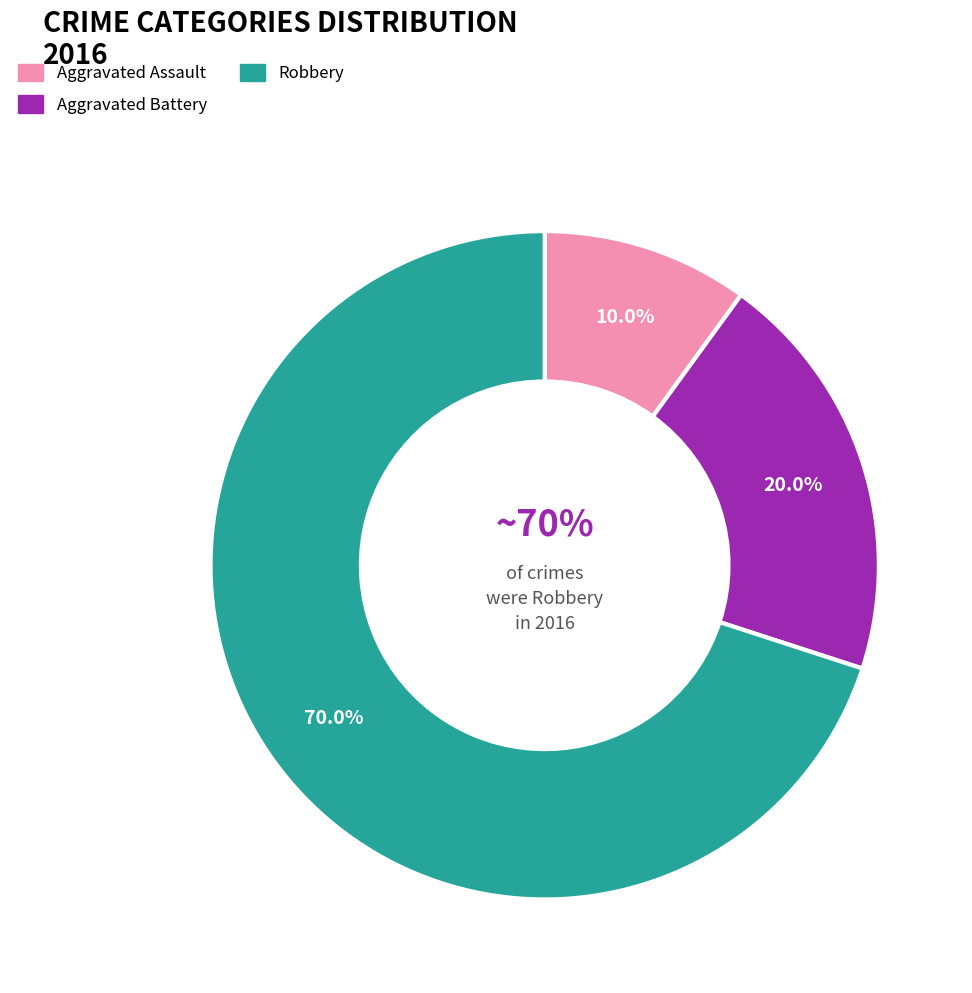

To the nearest percent, what percentage of the pie is Aggravated Battery?

20%